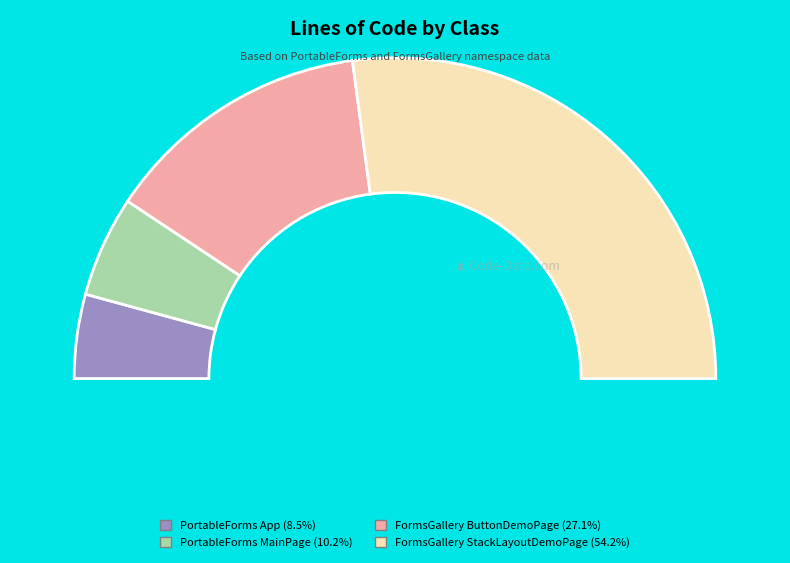

Is it true that FormsGallery ButtonDemoPage is 16% of the pie?

False